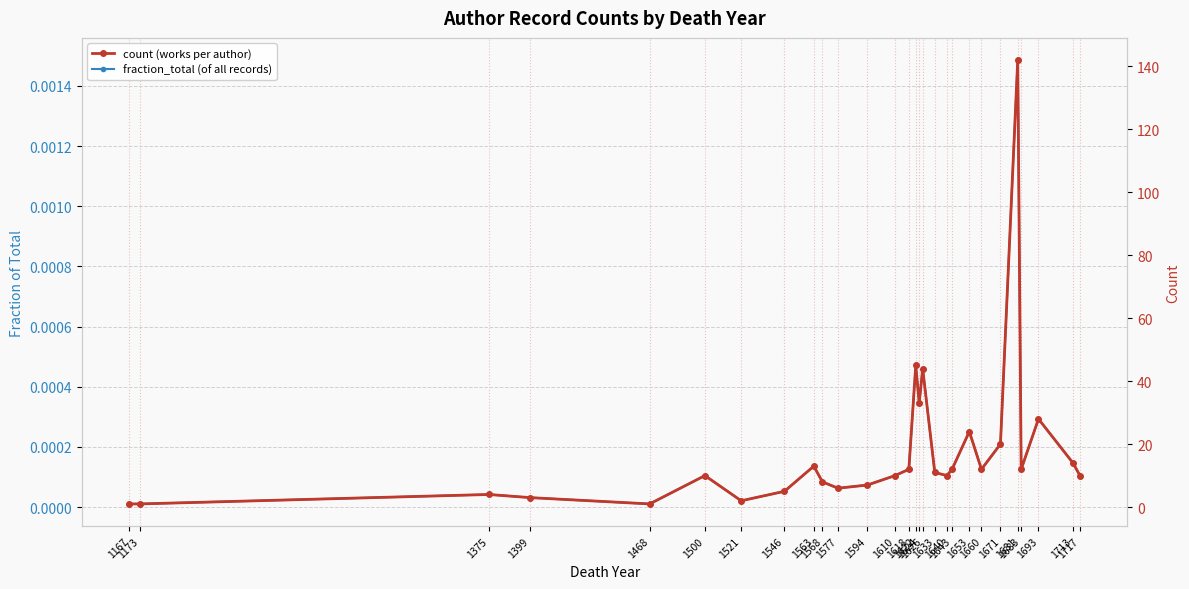

Rank the categories by fraction_total (of all records) value from highest to lowest.

1681, 1622, 1626, 1624, 1693, 1653, 1671, 1713, 1563, 1618, 1643, 1660, 1683, 1633, 1500, 1610, 1640, 1717, 1568, 1594, 1577, 1546, 1375, 1399, 1521, 1167, 1173, 1468